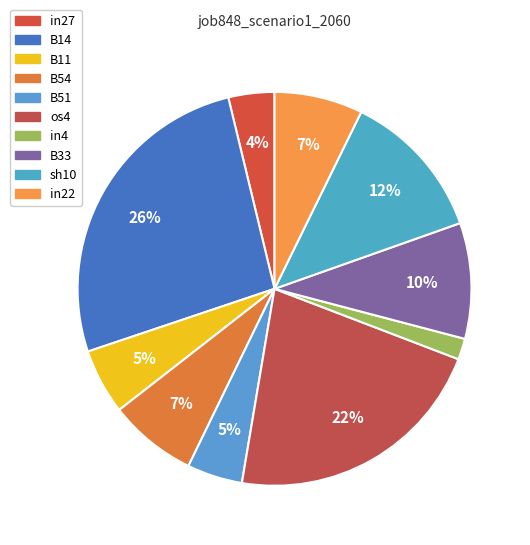

Which category has the biggest portion of the pie?

B14